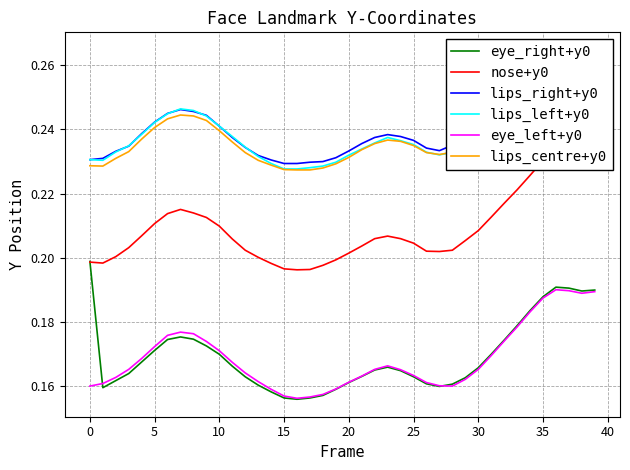

True or false: lips_centre+y0 and eye_left+y0 intersect in this chart.

False